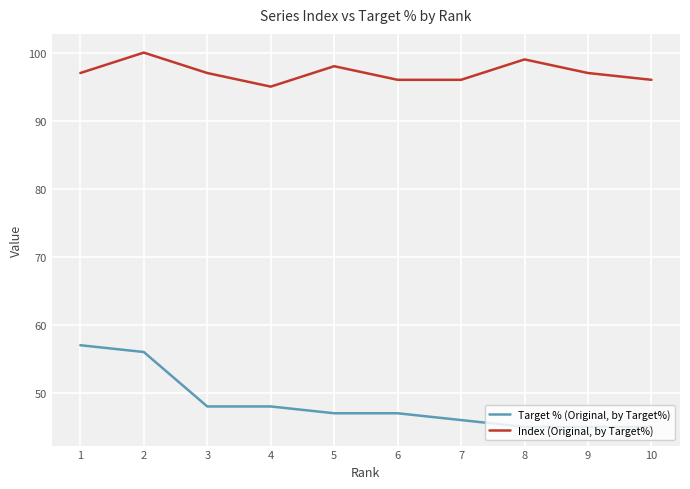

At how many categories does at least one series exceed 78?

10